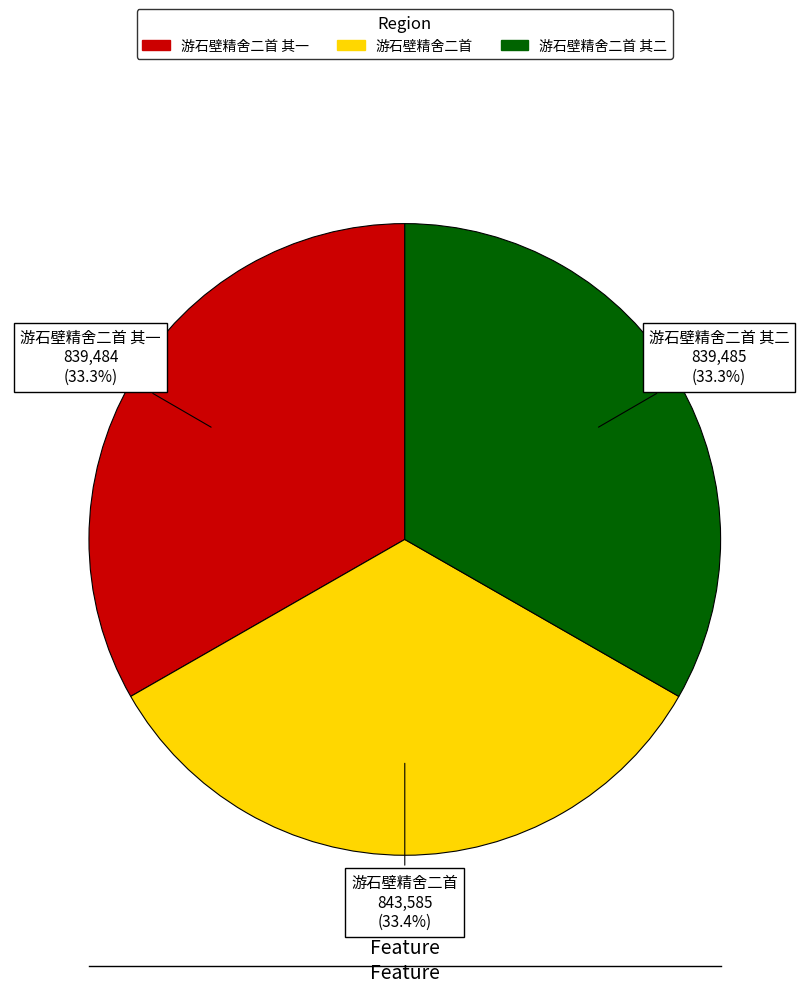

To the nearest percent, what is the average slice percentage?

33%